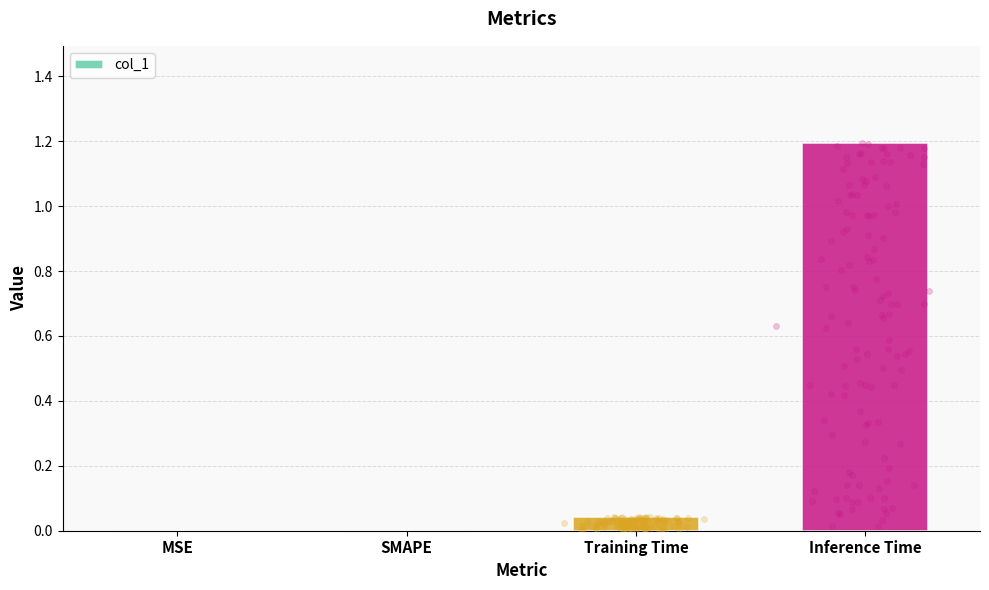

Which has a higher value, SMAPE or Training Time?

Training Time